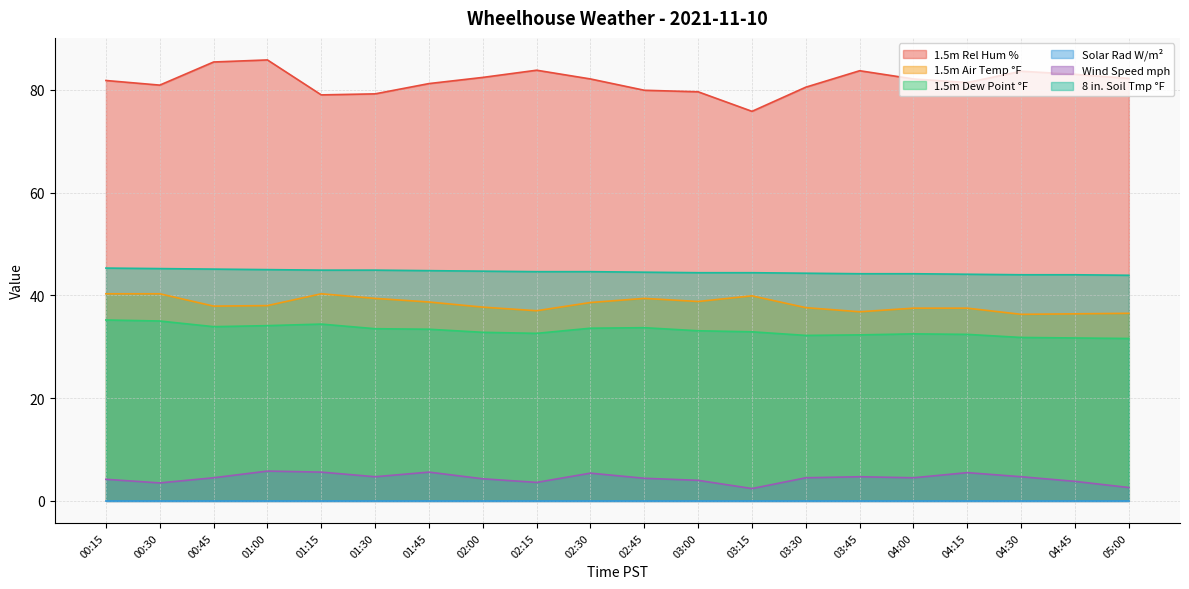

True or false: 8 in. Soil Tmp °F has a value of 44.7 at 02:00.

True